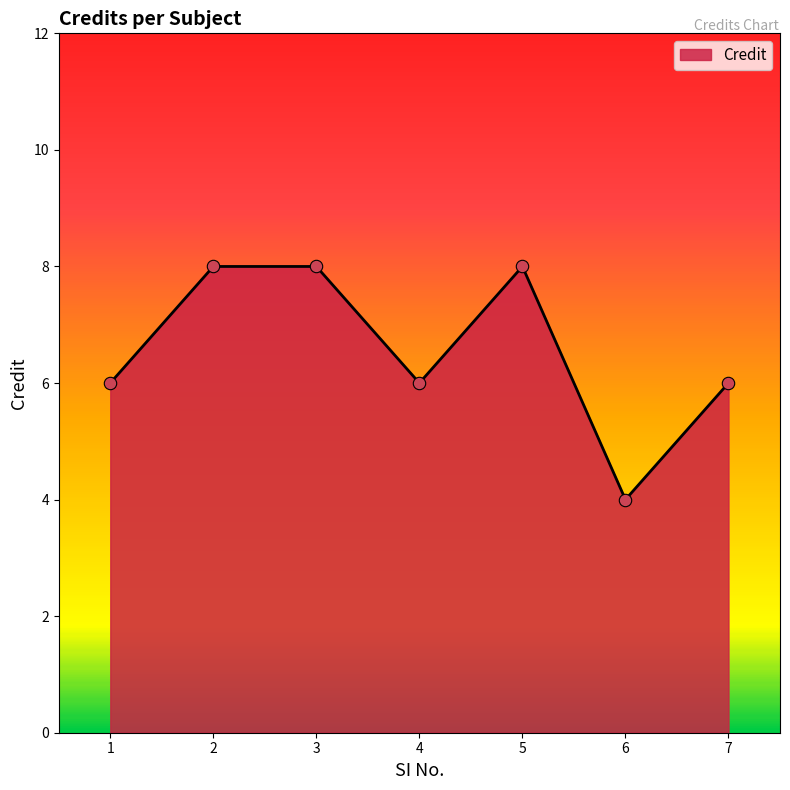

What is the change in value from 1 to 2?

+2